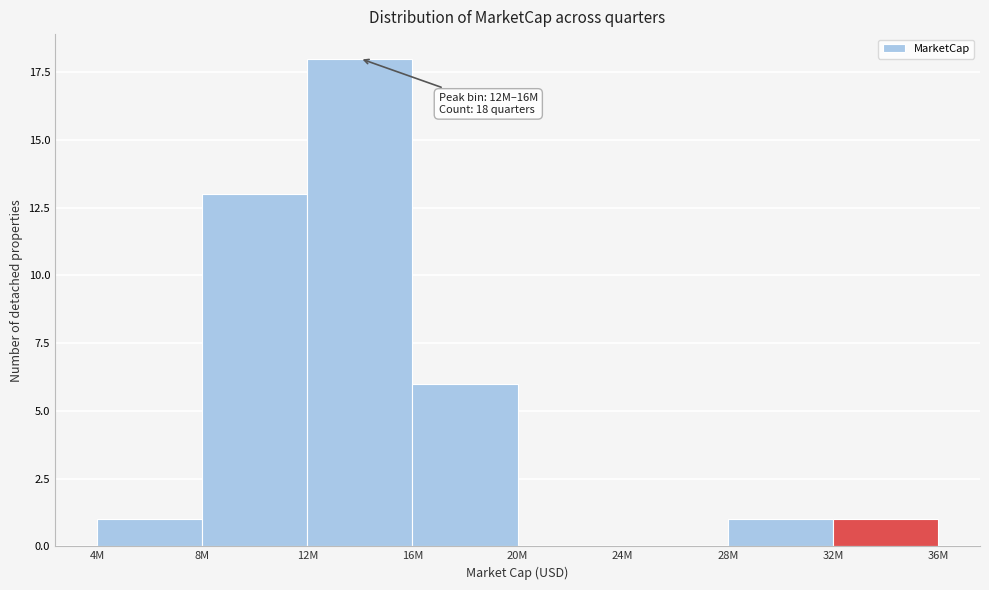

Reading left to right, transcribe all the data shown in this chart.

4M=1	8M=13	12M=18	16M=6	20M=0	24M=0	28M=1	32M=1